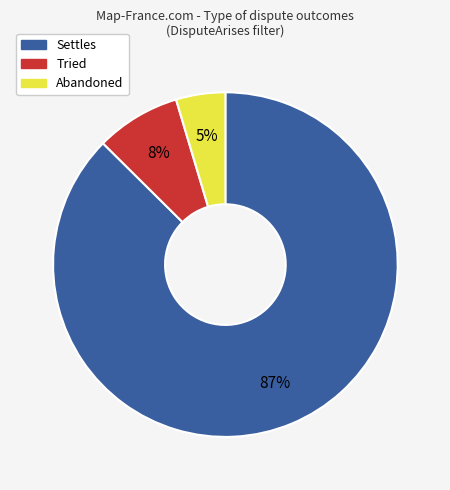

The Tried slice represents 8% of the pie. True or false?

True